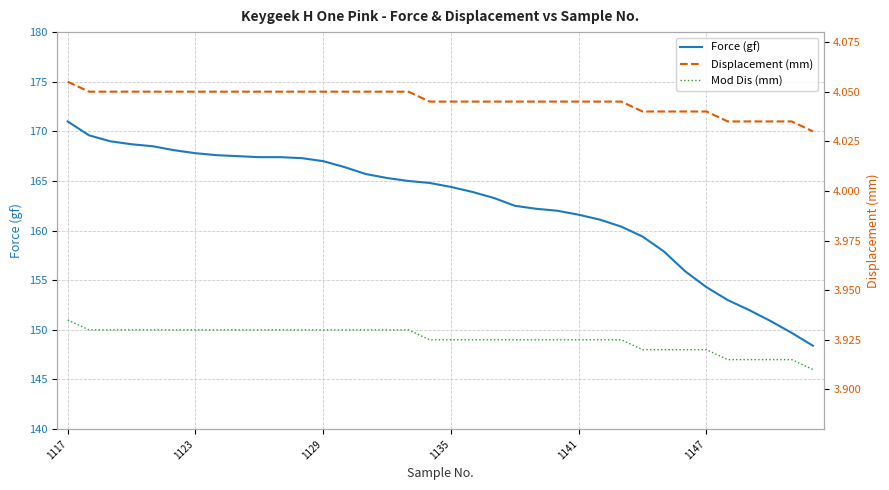

True or false: Mod Dis (mm) has a value of 3.9 at 27.

True